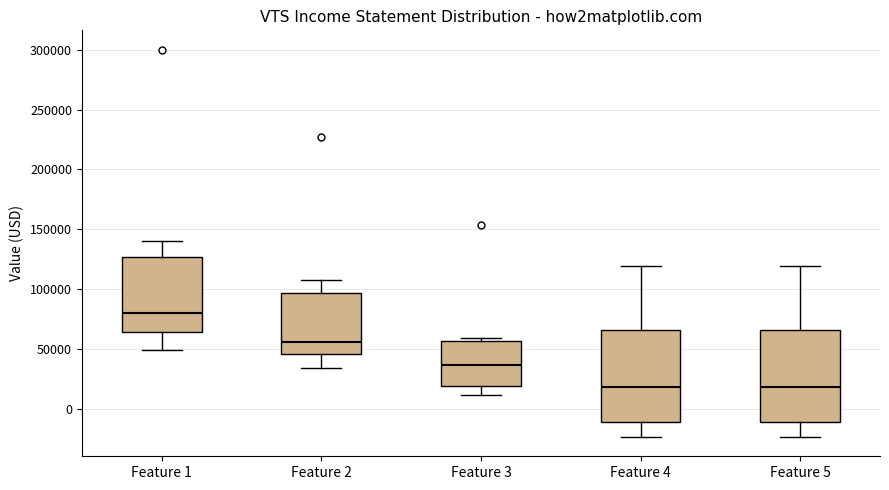

Reading left to right, transcribe this box plot: for each box, give where its median line is, the range the box spans, and where its two whiskers end, as read against the y-axis. The values are not printed on the chart, so give them approximately, as read against the axis.

Feature 1: median 80000, box 65000 to 125000, whiskers 50000 to 140000
Feature 2: median 55000, box 45000 to 95000, whiskers 35000 to 110000
Feature 3: median 35000, box 20000 to 55000, whiskers 10000 to 60000
Feature 4: median 20000, box -10000 to 65000, whiskers -25000 to 120000
Feature 5: median 20000, box -10000 to 65000, whiskers -25000 to 120000